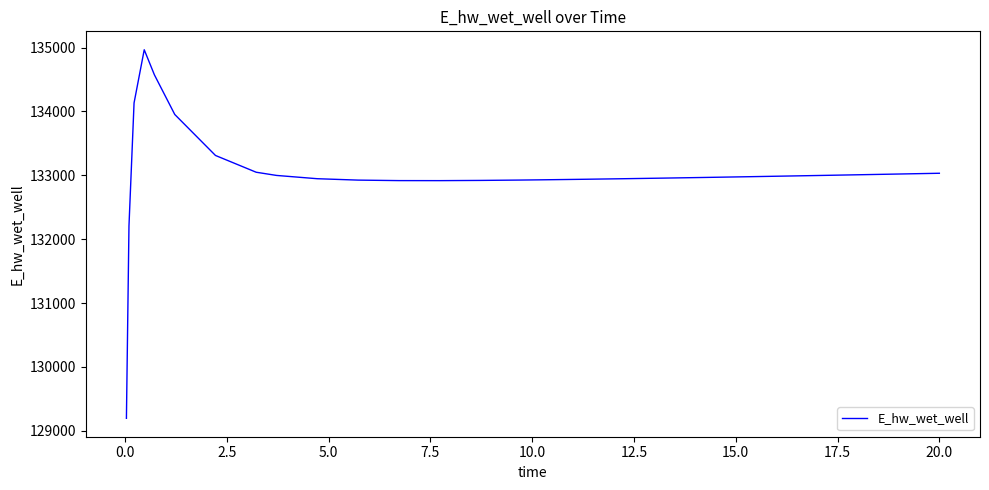

What is the smallest value displayed?

129196.2